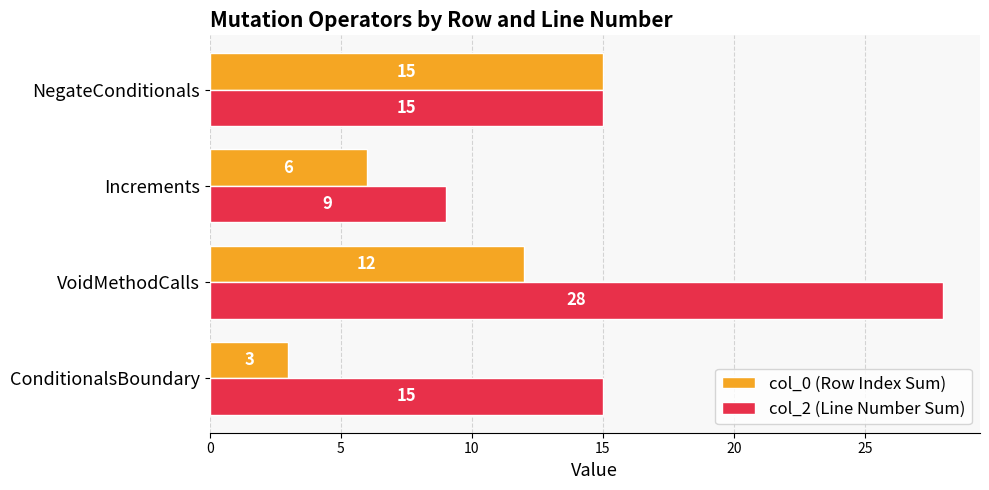

What value does the col_0 (Row Index Sum) series have at Increments, to the nearest 10?

10